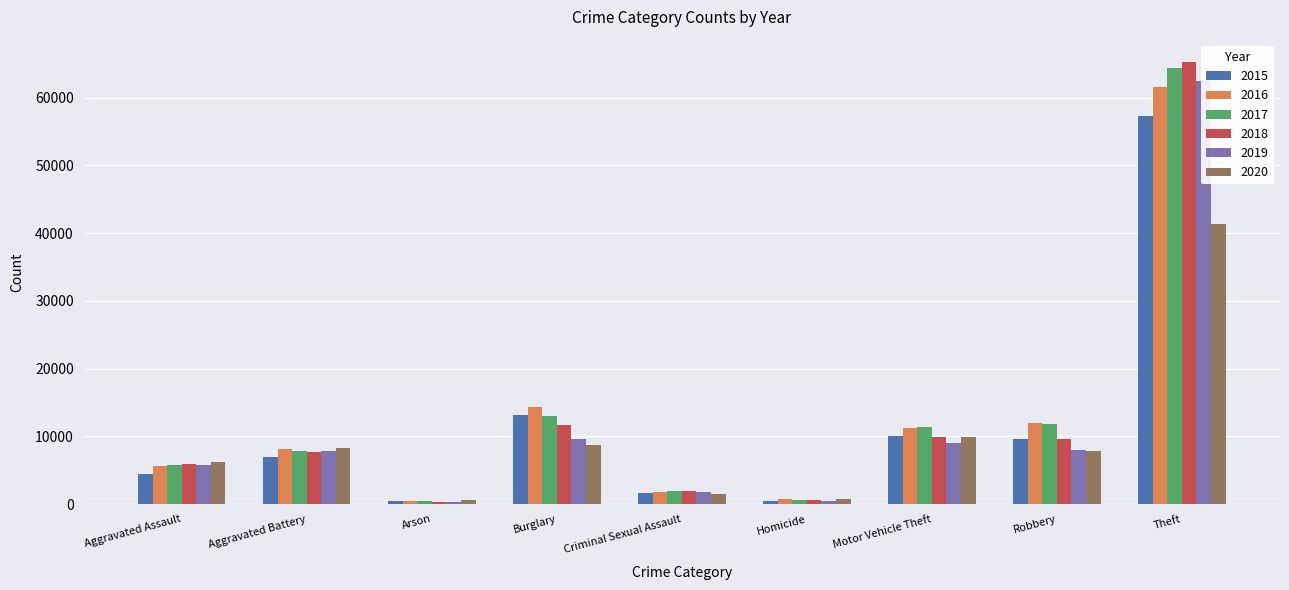

What position from the right is Homicide?

4